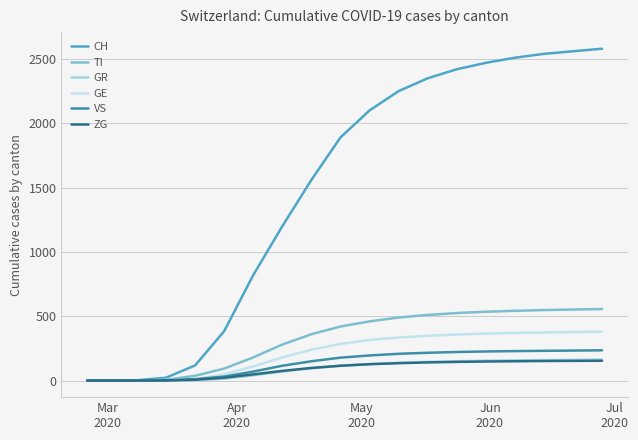

Does the chart display data point markers on the line(s)?

No